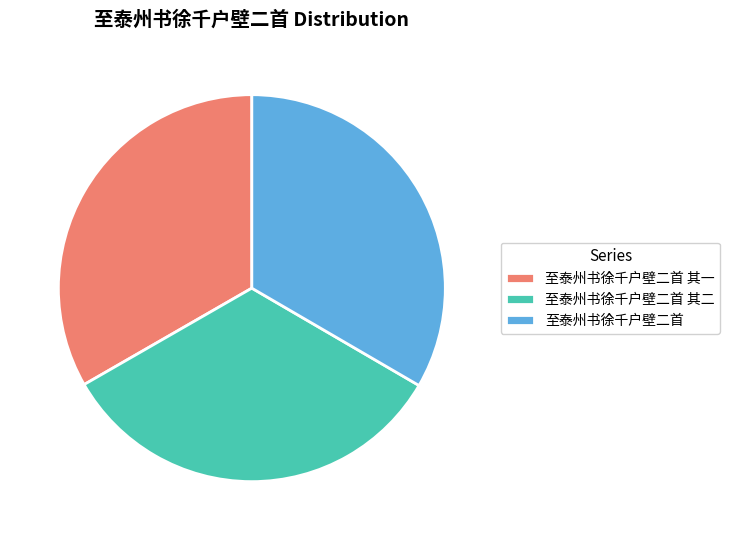

Does 至泰州书徐千户壁二首 其二 account for over 50% of the chart?

No